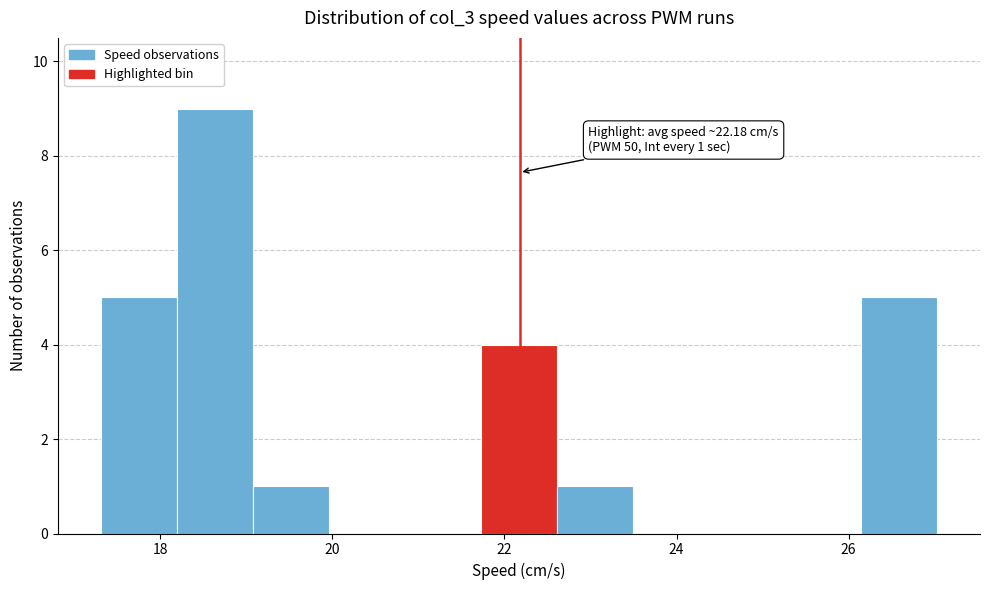

Over which range of the x-axis is the bar tallest?

18.2 to 19.0